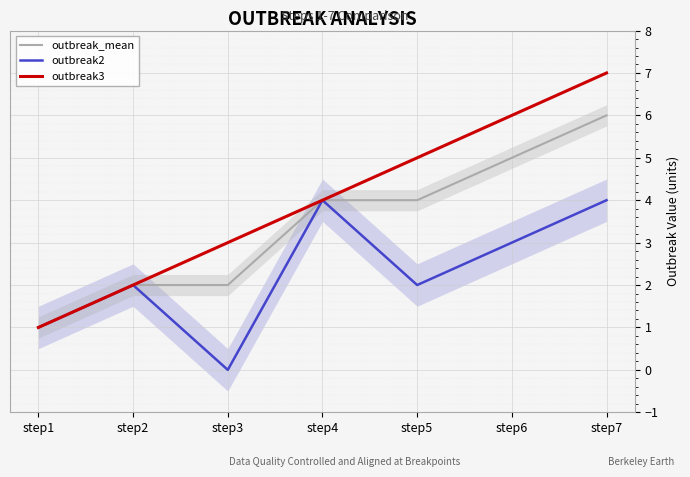

What is the maximum value shown in the chart?

7